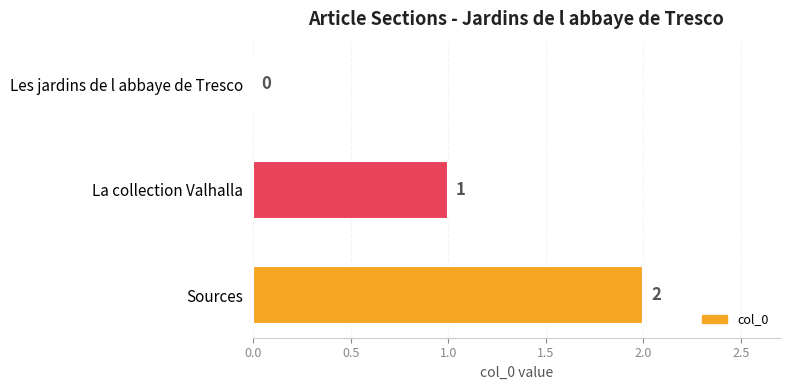

Where is the data nearest to the value 1?

La collection Valhalla